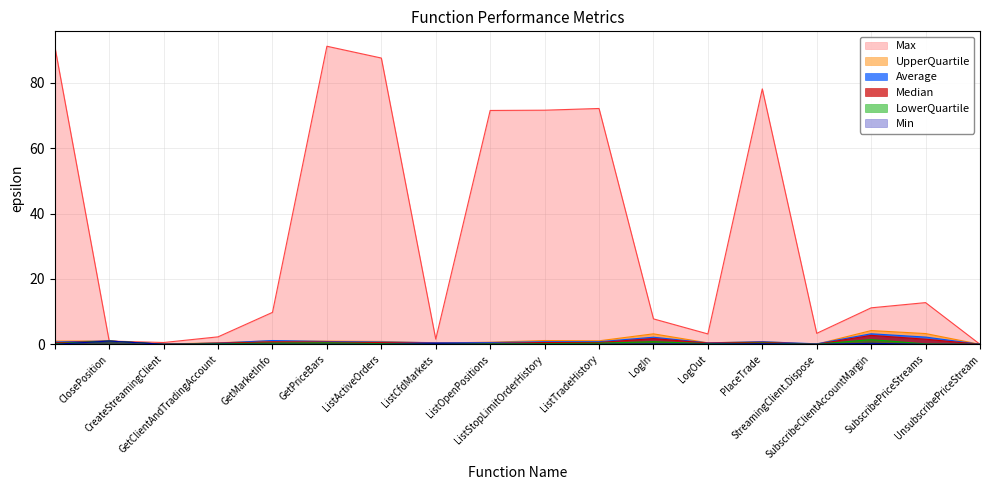

What is the label of the 4th point from the right?

StreamingClient.Dispose